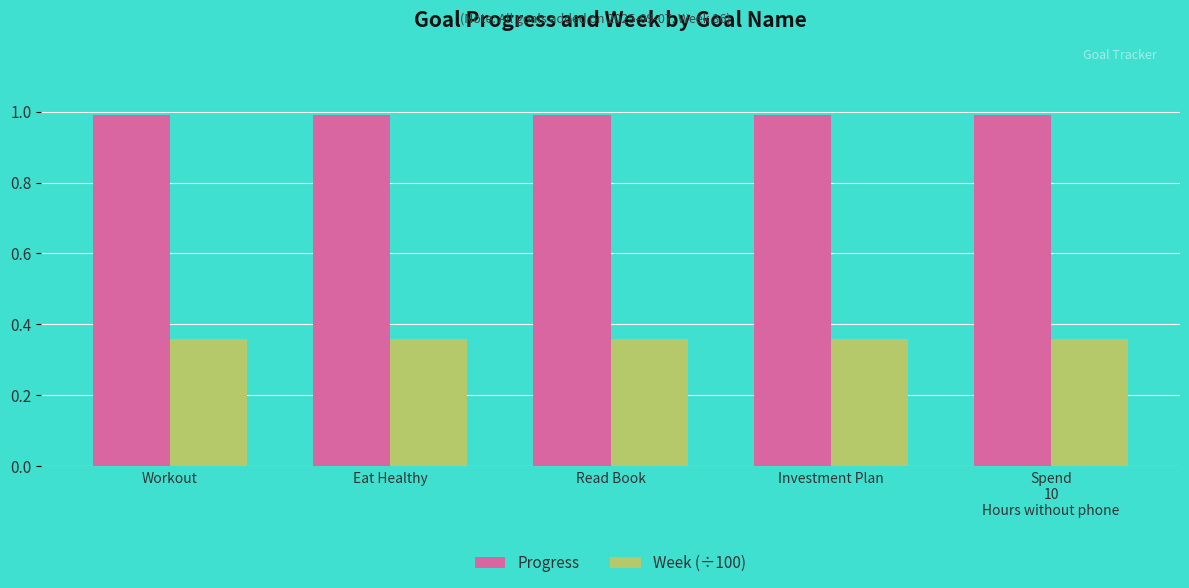

What is the difference between the highest and lowest values at Investment Plan?

0.6